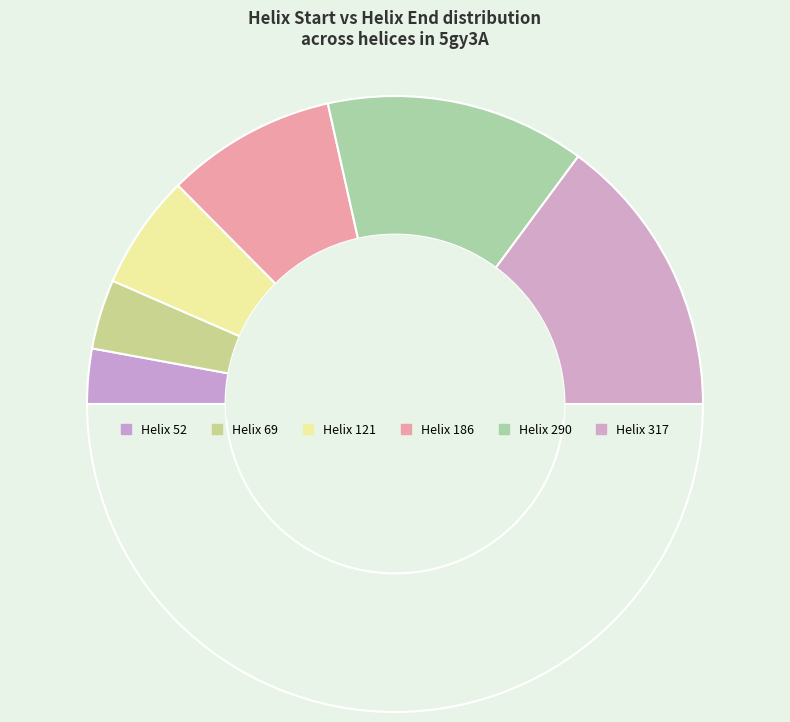

How many slices are in this pie chart?

7